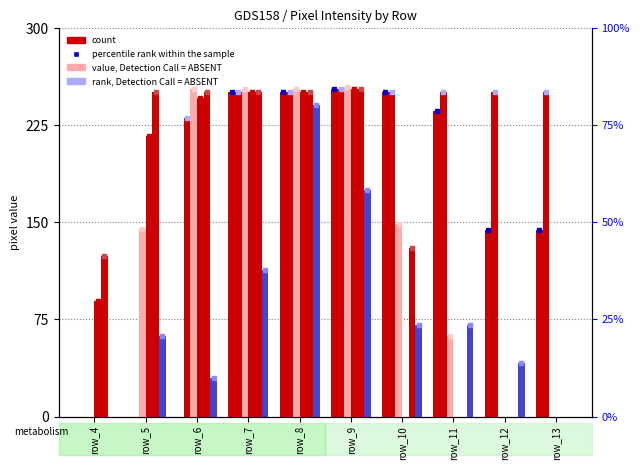

Read the col_15 value at row_5, to the nearest 5.

250